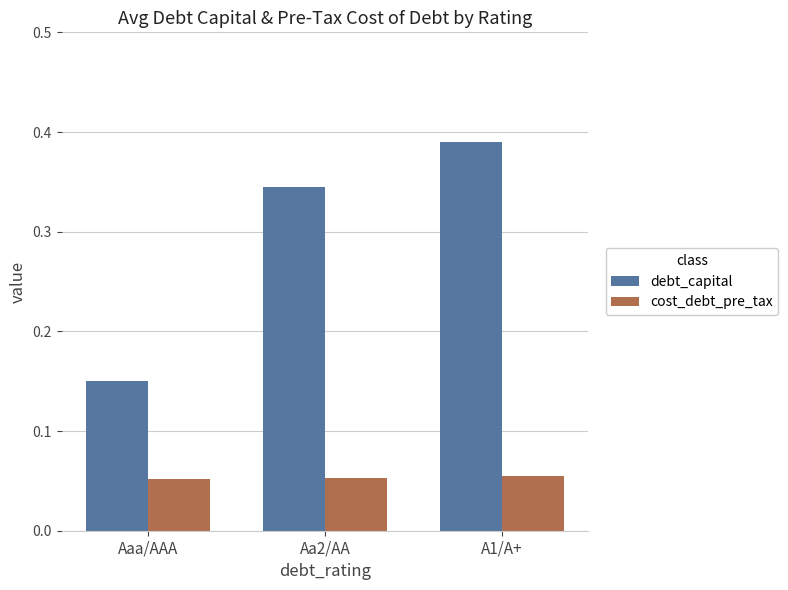

Which series changed the most between Aa2/AA and A1/A+?

debt_capital